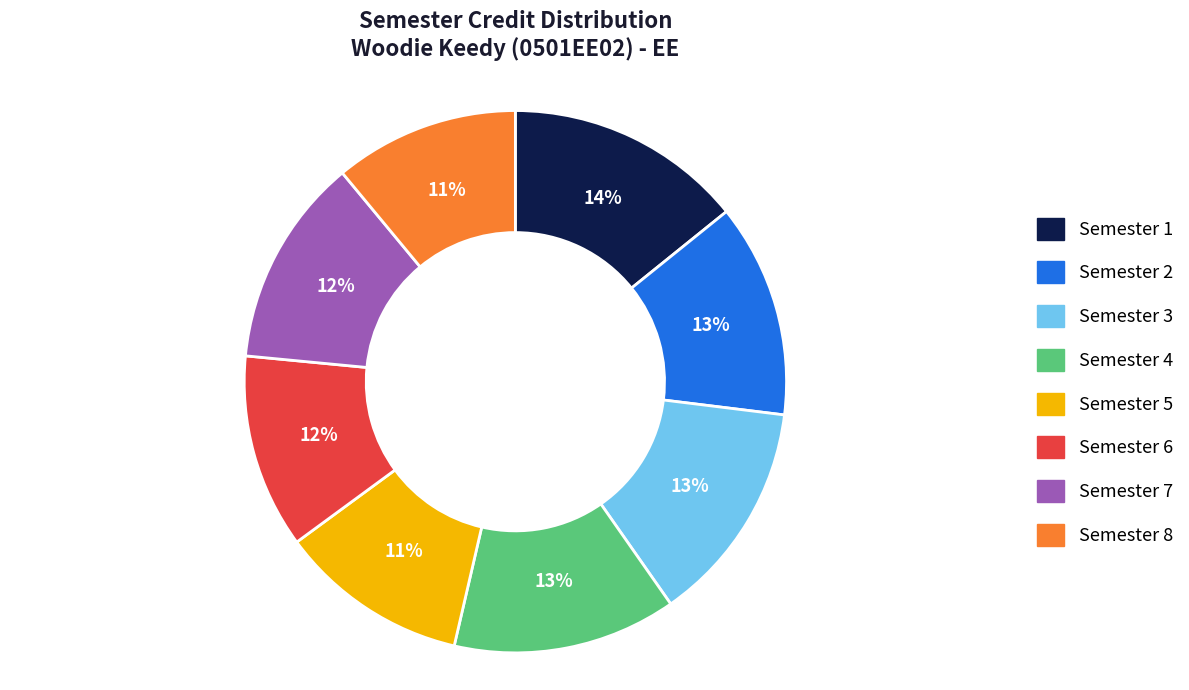

Which category has the biggest portion of the pie?

Semester 1